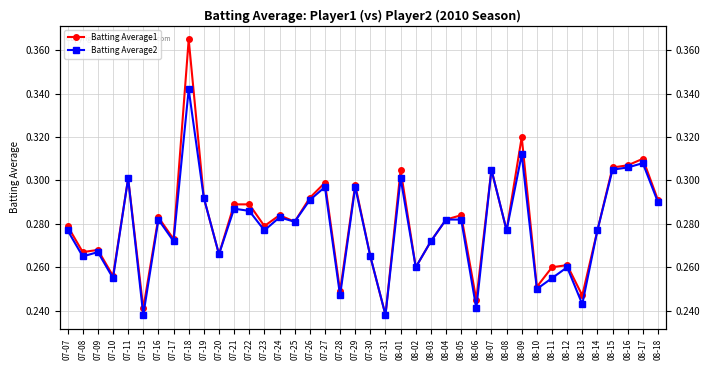

Where is the first local minimum for Batting Average1?

07-08